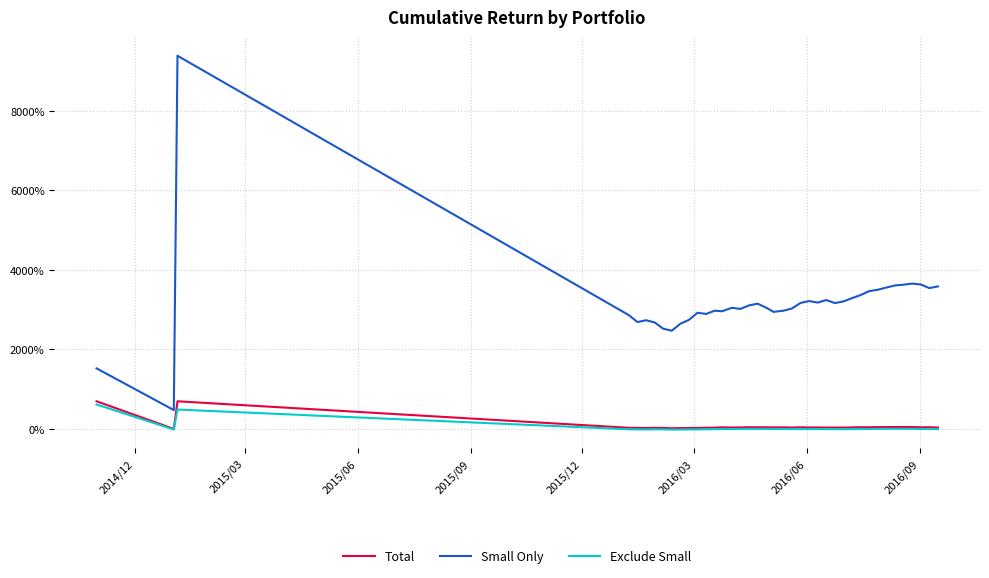

Which series has the largest total across all categories?

Small Only